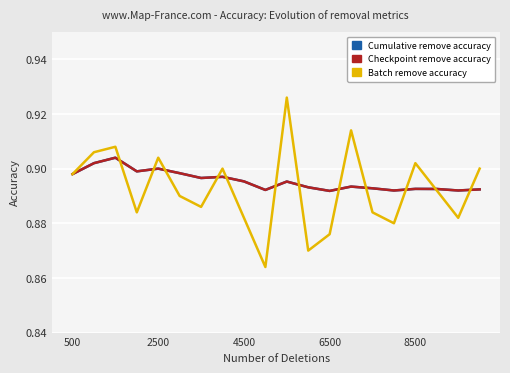

Is this an area chart (filled region under the line)?

No